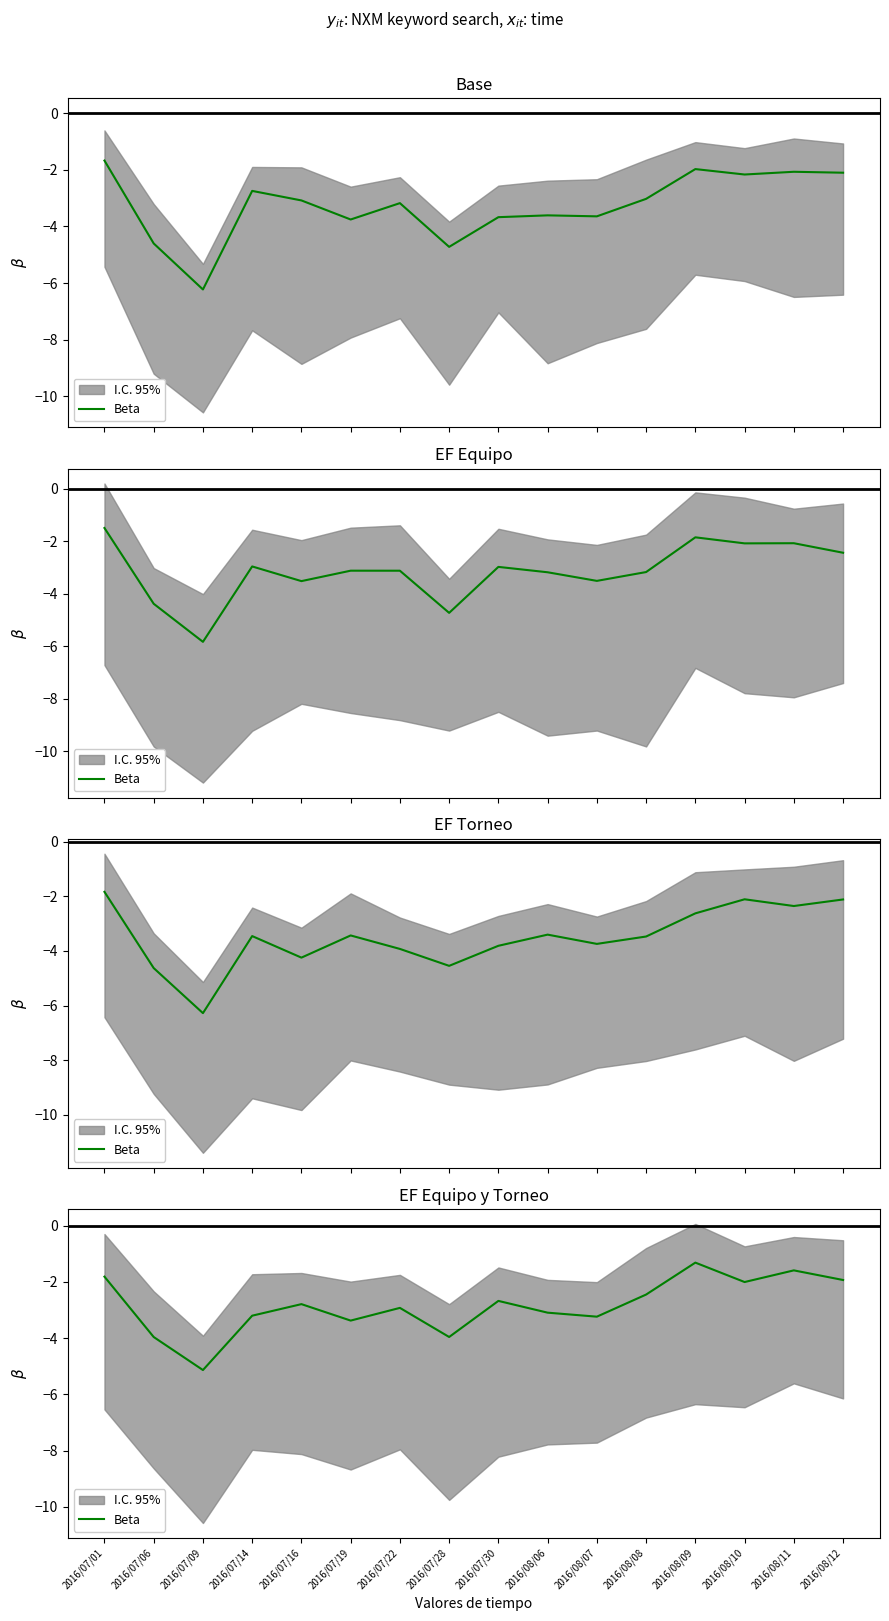

What is the smallest value displayed?

-5.1